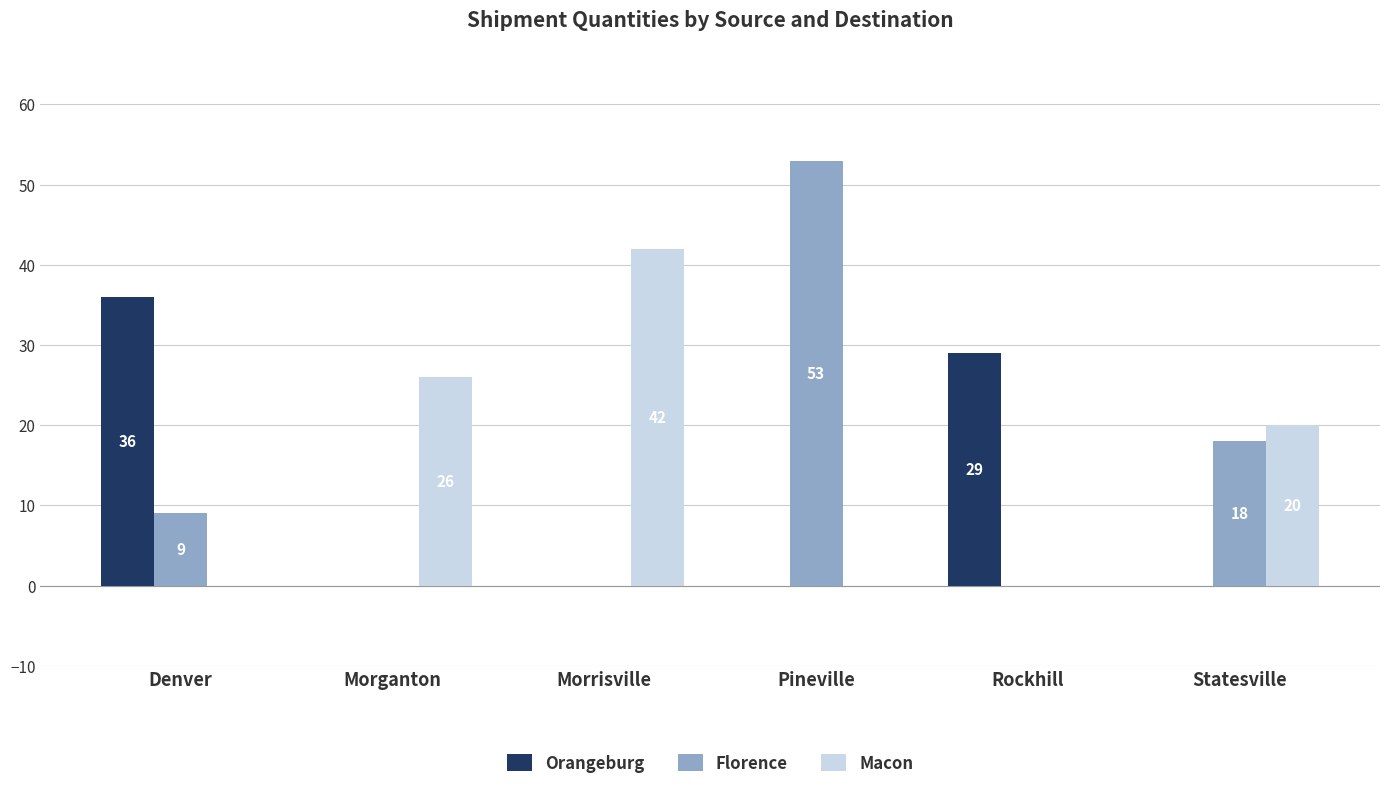

At which label is Macon closest to 21?

Statesville